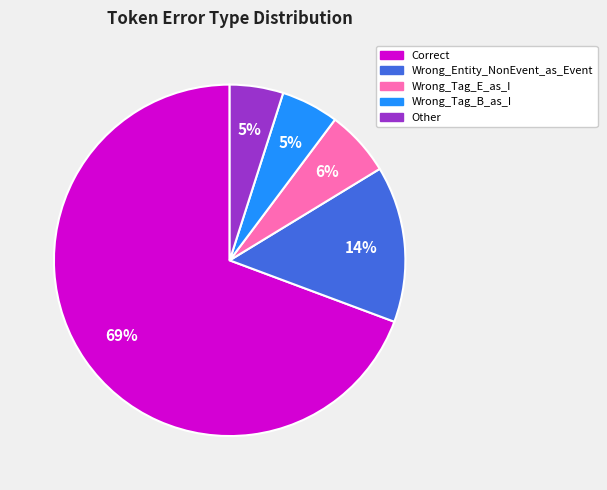

Combined, do Wrong_Entity_NonEvent_as_Event and Correct account for over 50%?

Yes